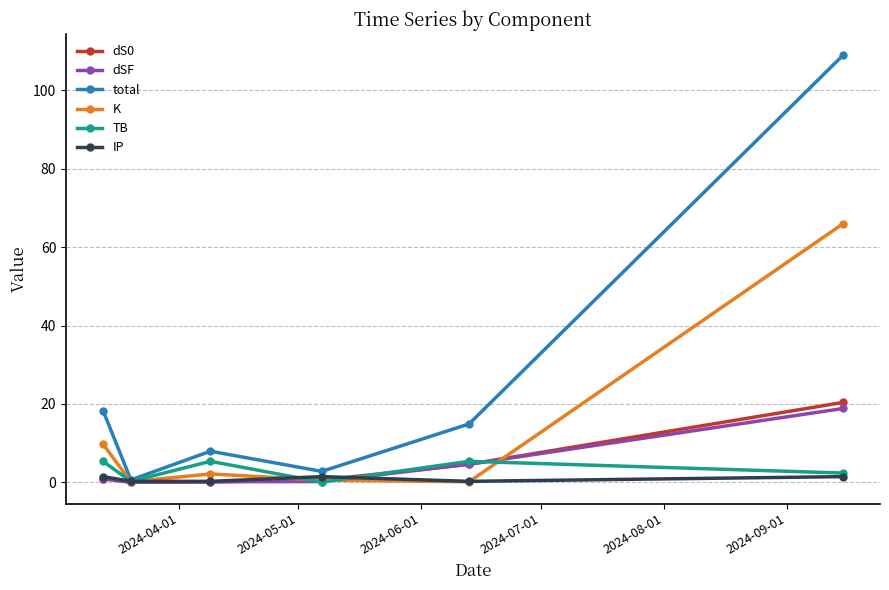

True or false: total has more than 0 interior local peaks.

True